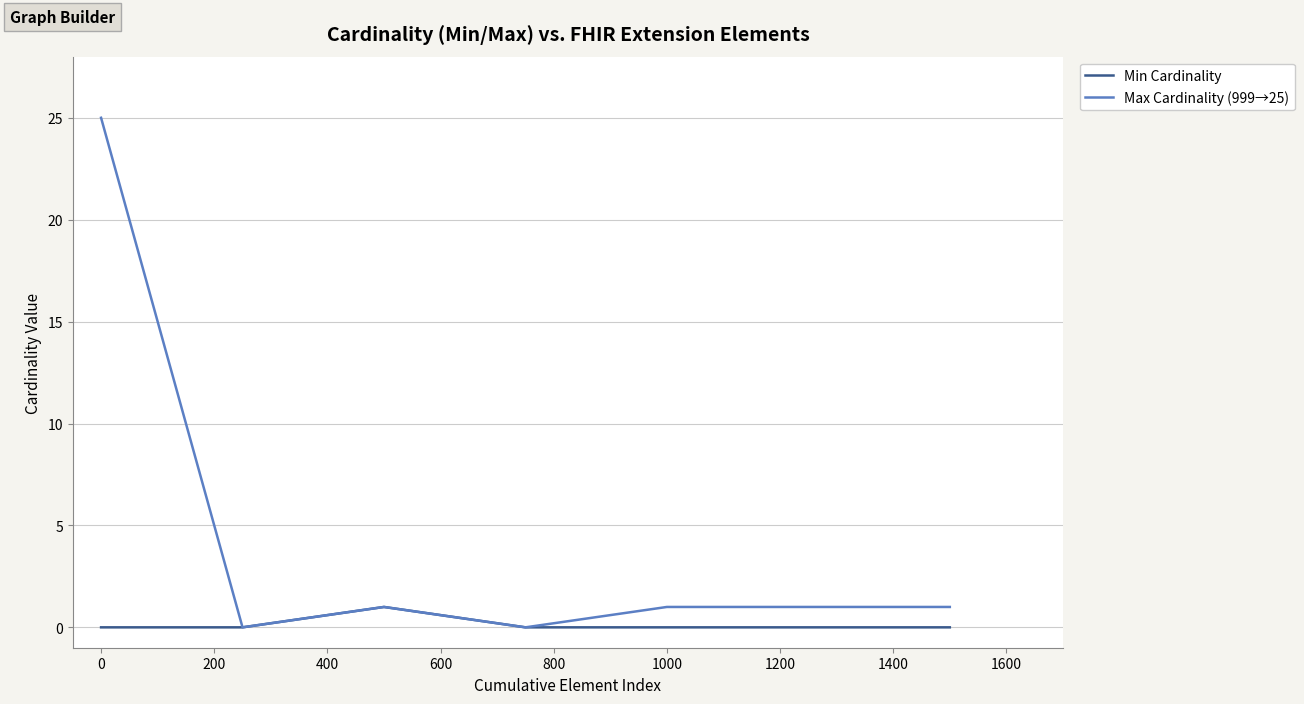

What is the greatest value displayed?

25